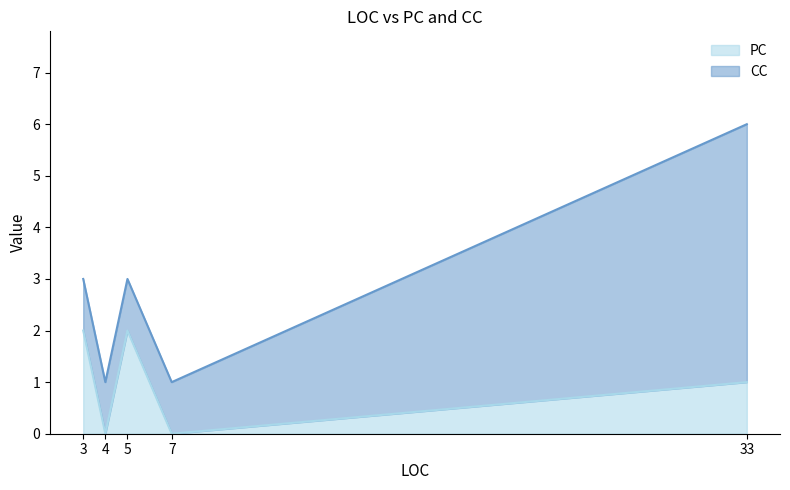

True or false: CC has a value of 0 at 5.

False